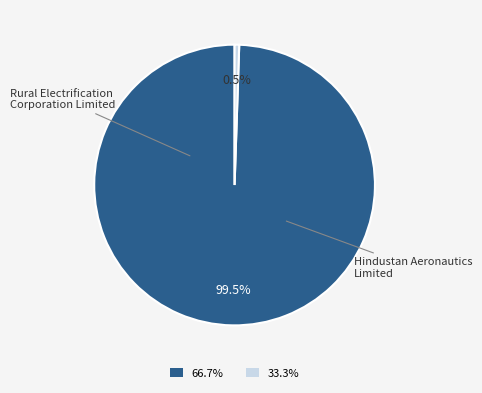

Is there a majority slice in this chart?

Yes